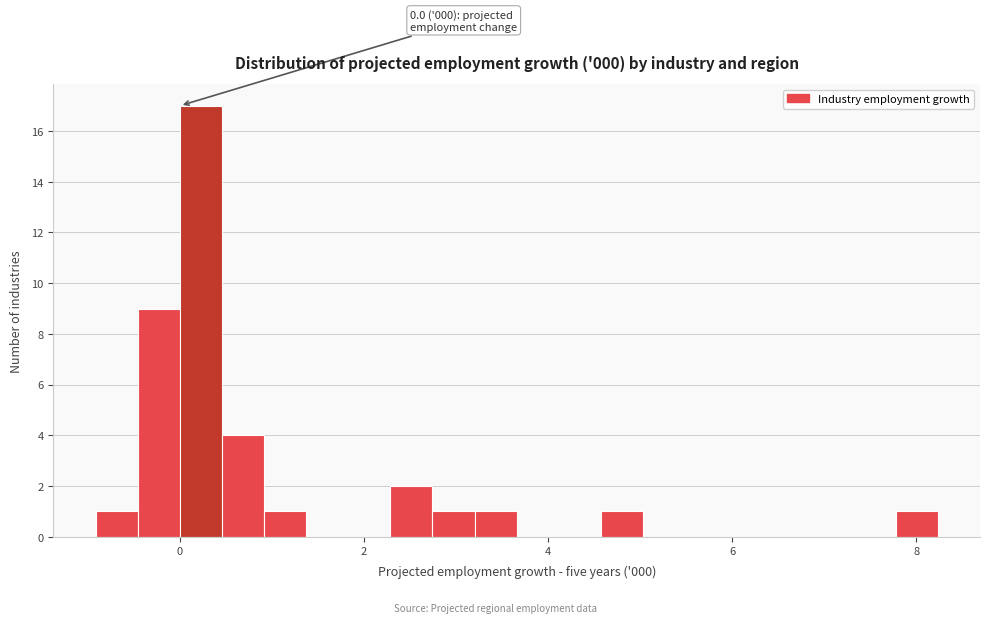

Read against the x-axis, roughly where is the centre of the tallest bar?

0.2